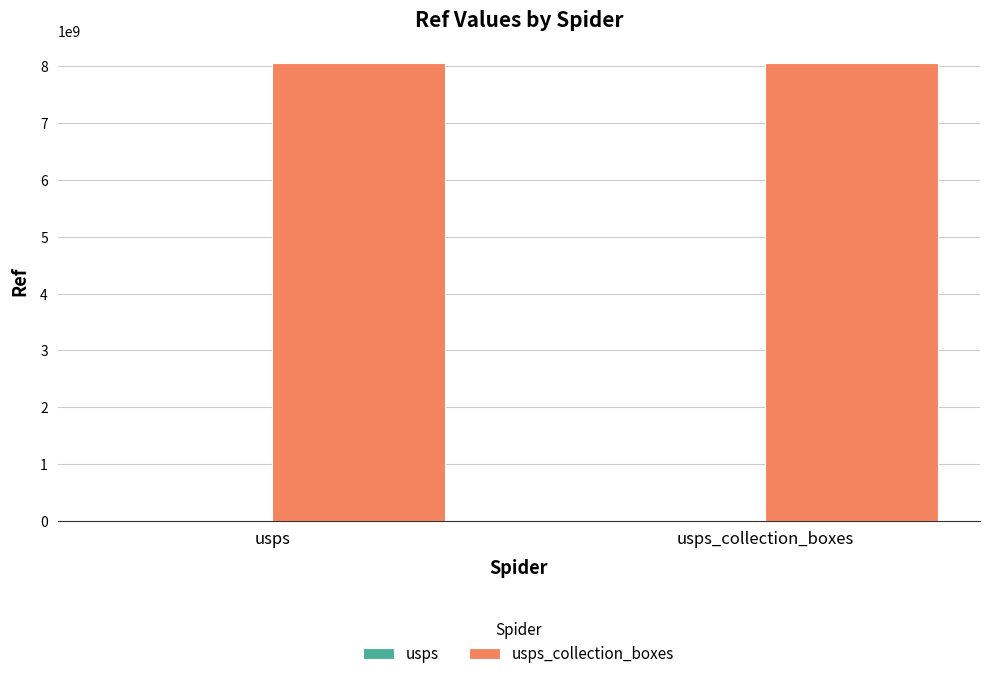

What is the greatest value displayed?

8053300001